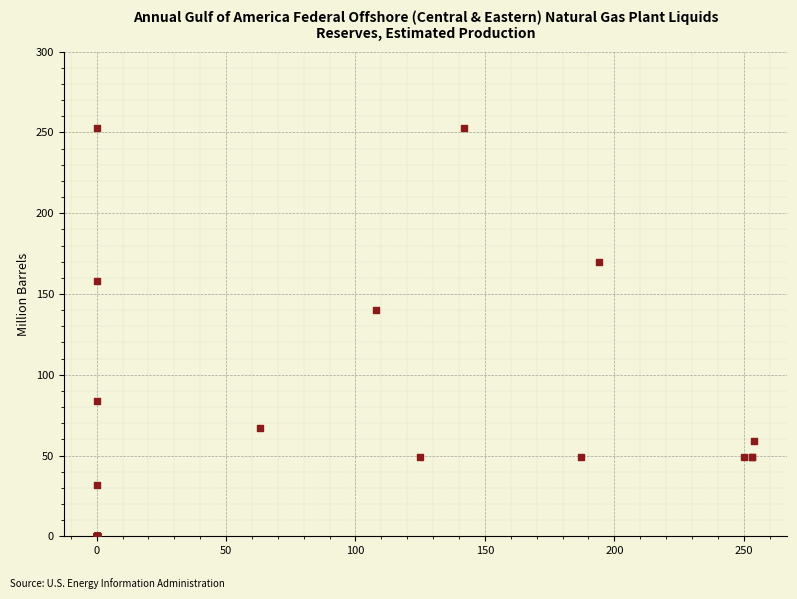

What Y value in the scatter plot is closest to 126?

140